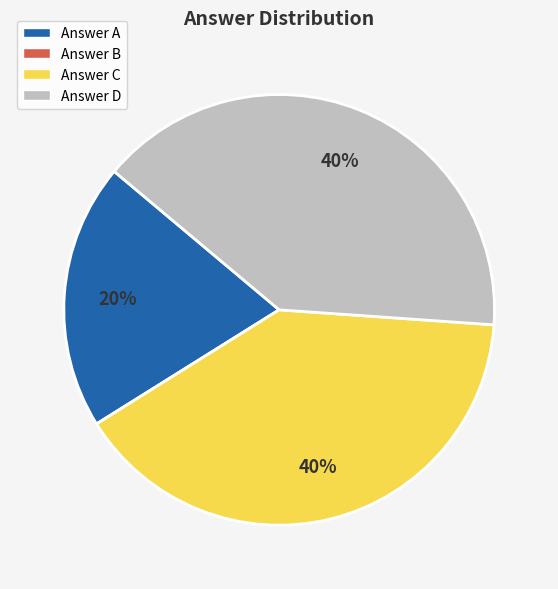

Is it true that Answer A is 6% of the pie?

False